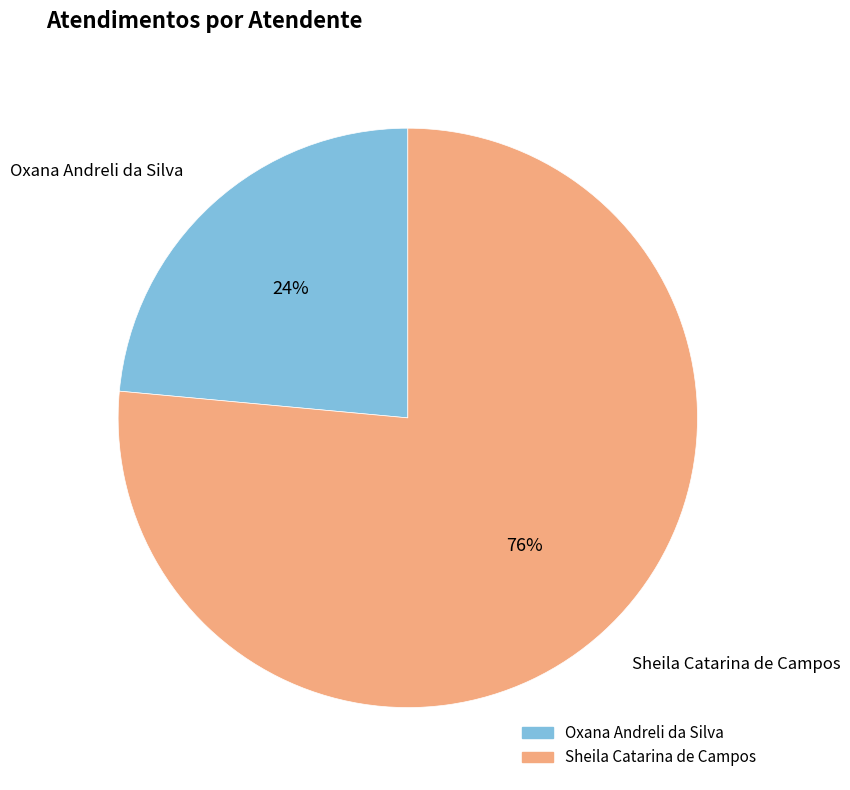

How many segments does this pie chart have?

2